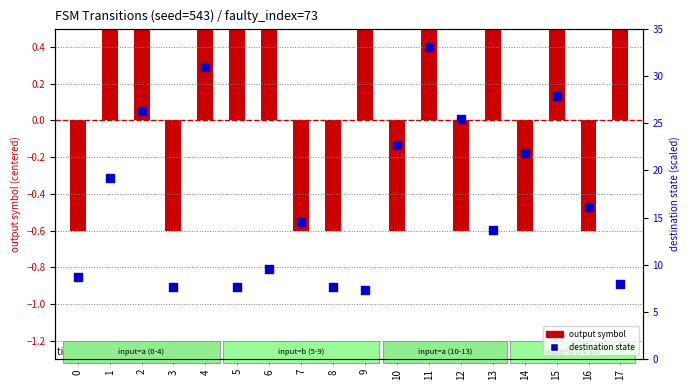

What are all the series names shown in the legend?

output_symbol (shifted), destination_state (scaled)